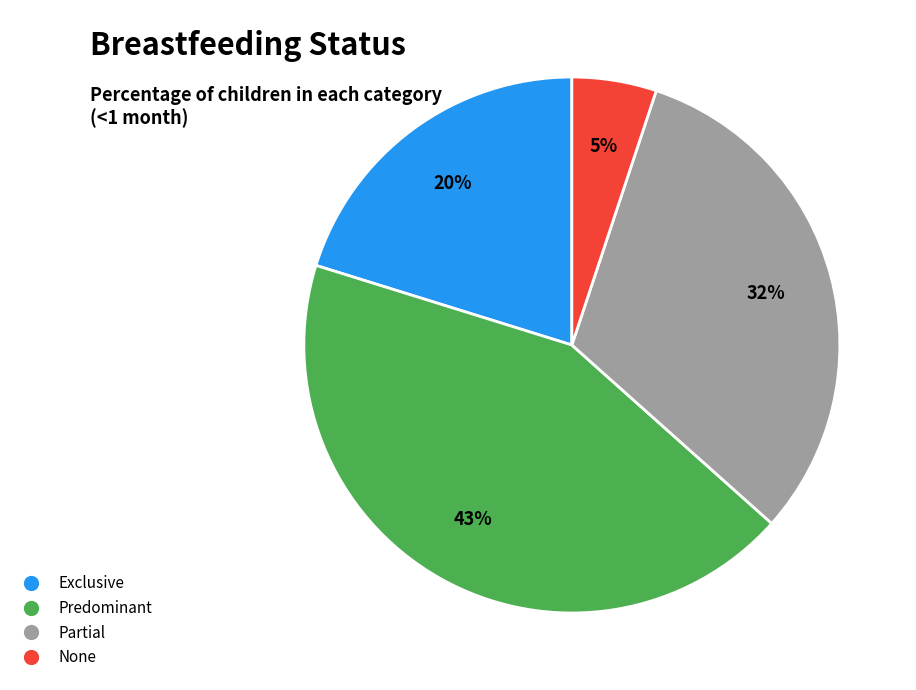

Which has a higher value, Exclusive or None?

Exclusive